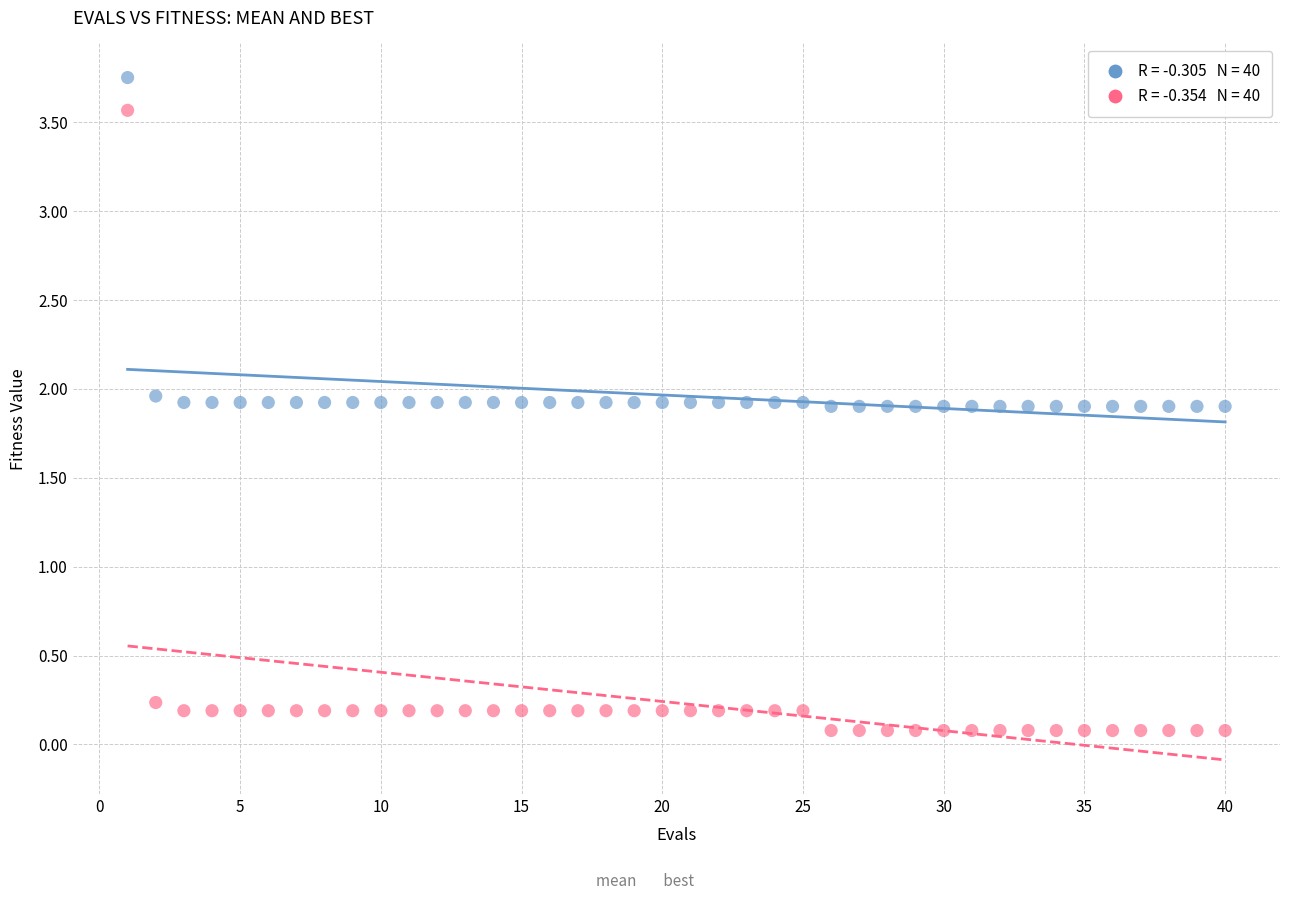

Across all data points, what is the range of X values (max minus min)?

39.0